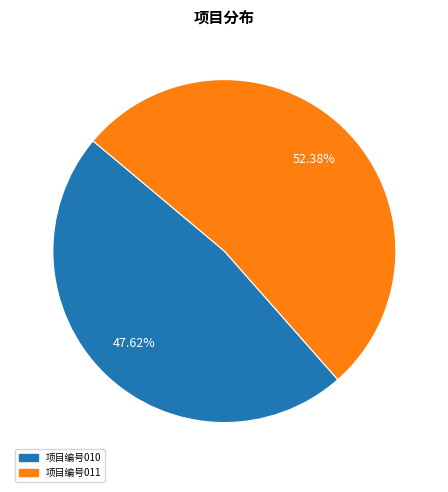

Which slice is the smallest?

项目编号010